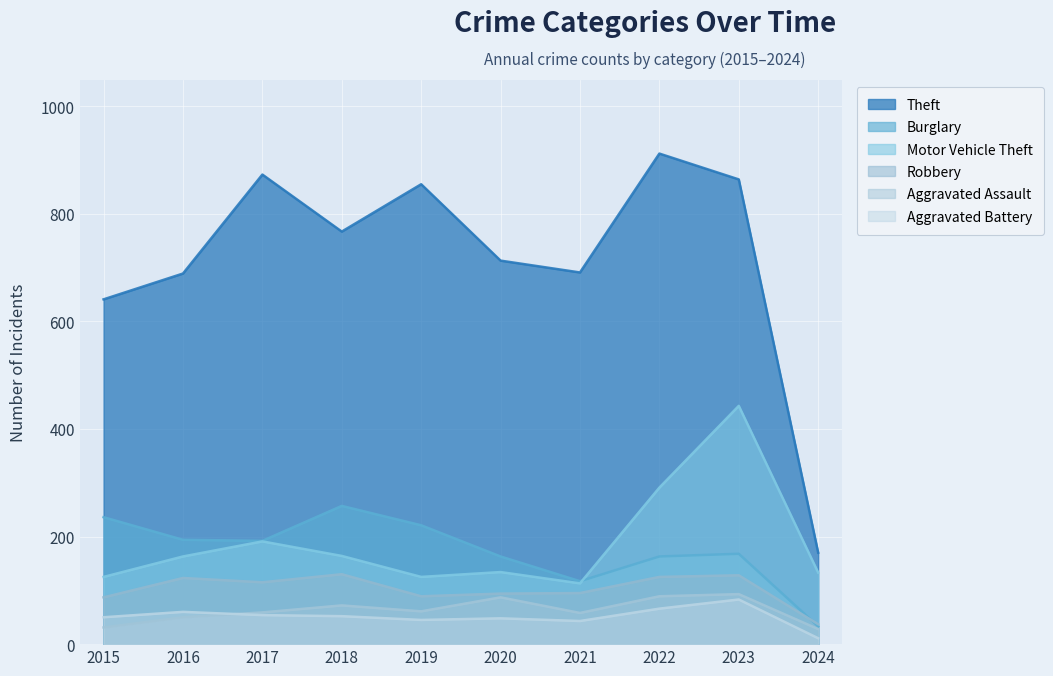

Where does the Robbery series first go above 115?

2016